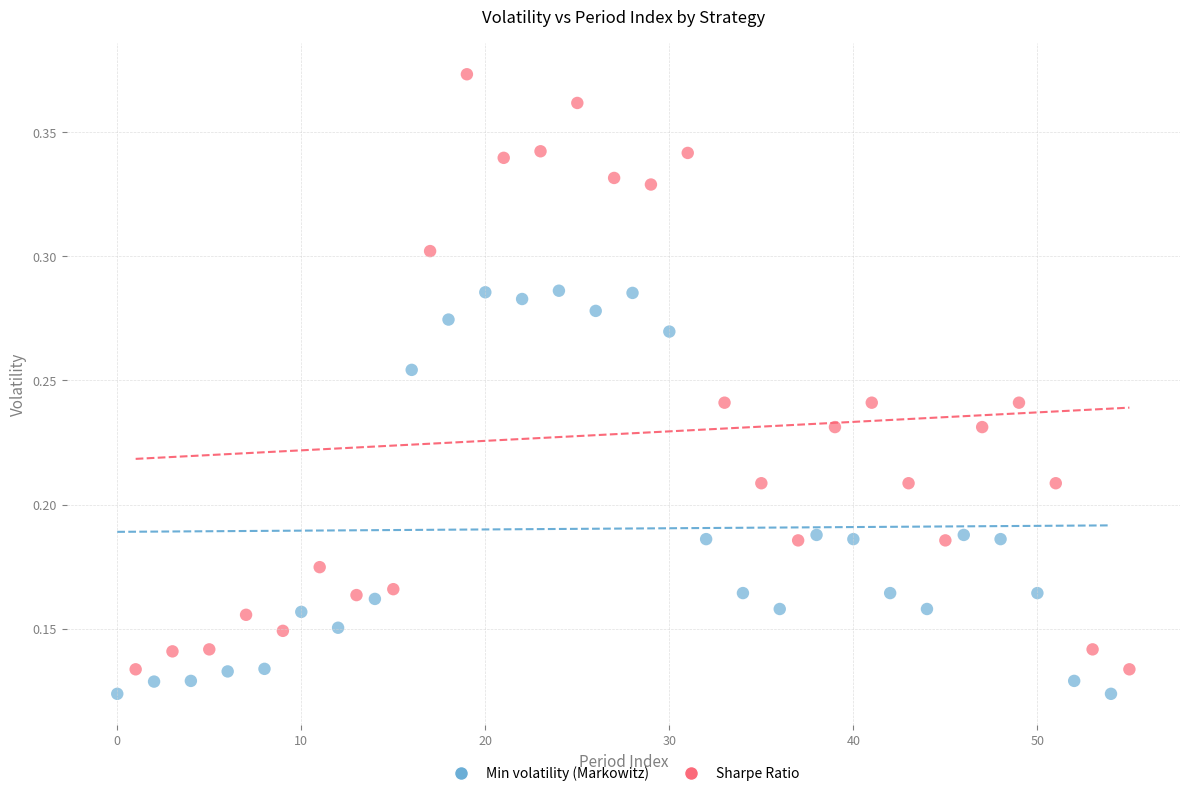

Which series contains the highest Y value?

Sharpe Ratio